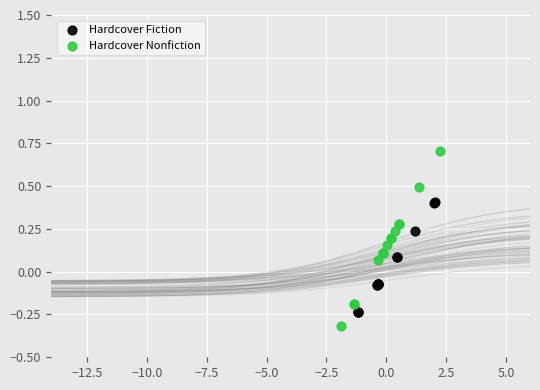

Which series has the largest Y range (max minus min)?

Hardcover Nonfiction